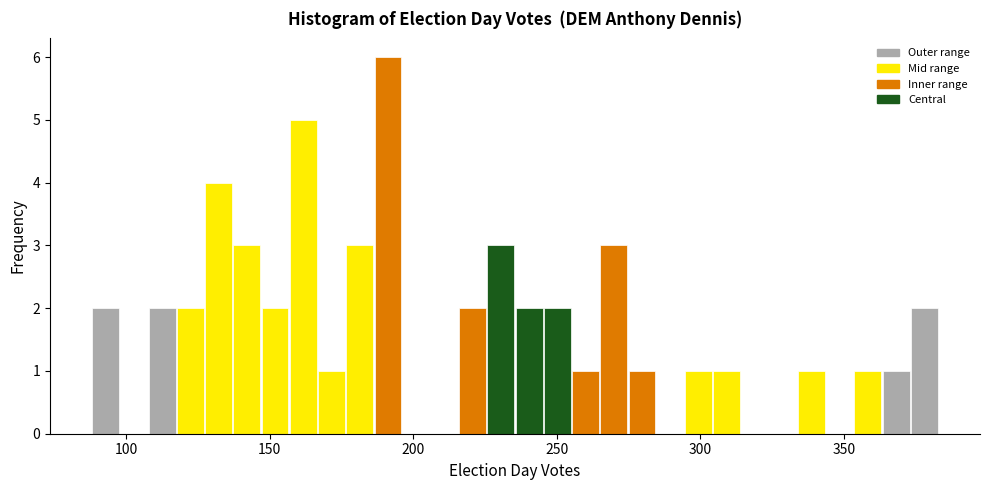

Read against the x-axis, roughly where is the centre of the tallest bar?

190